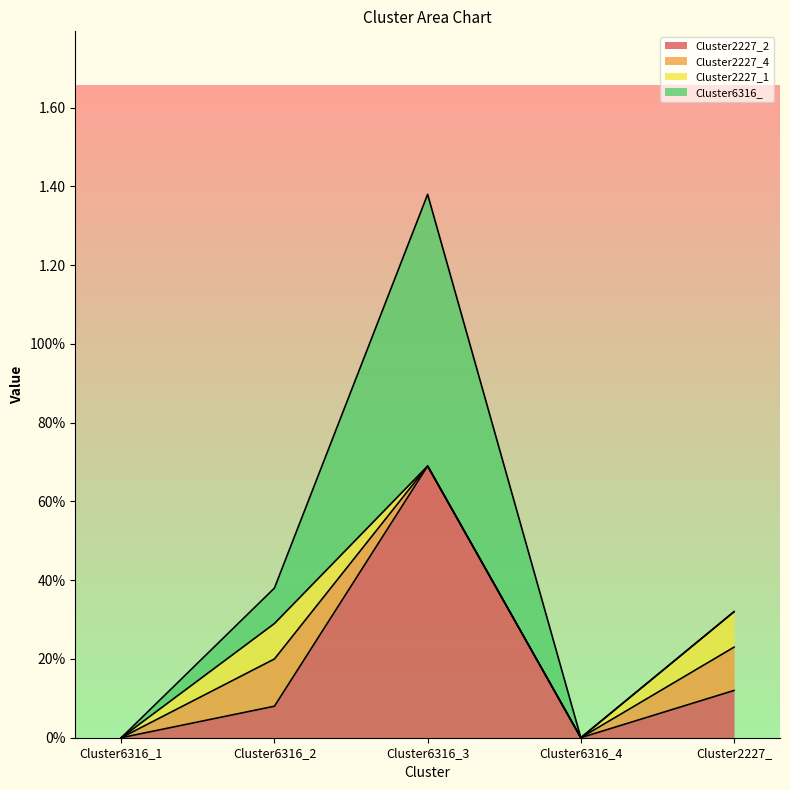

At Cluster2227_, list the series in order from largest to smallest.

Cluster2227_2, Cluster2227_4, Cluster2227_1, Cluster6316_